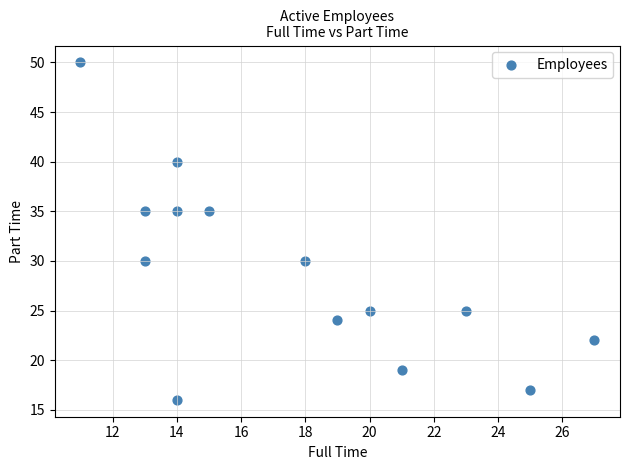

What is the range of X values (max minus min)?

16